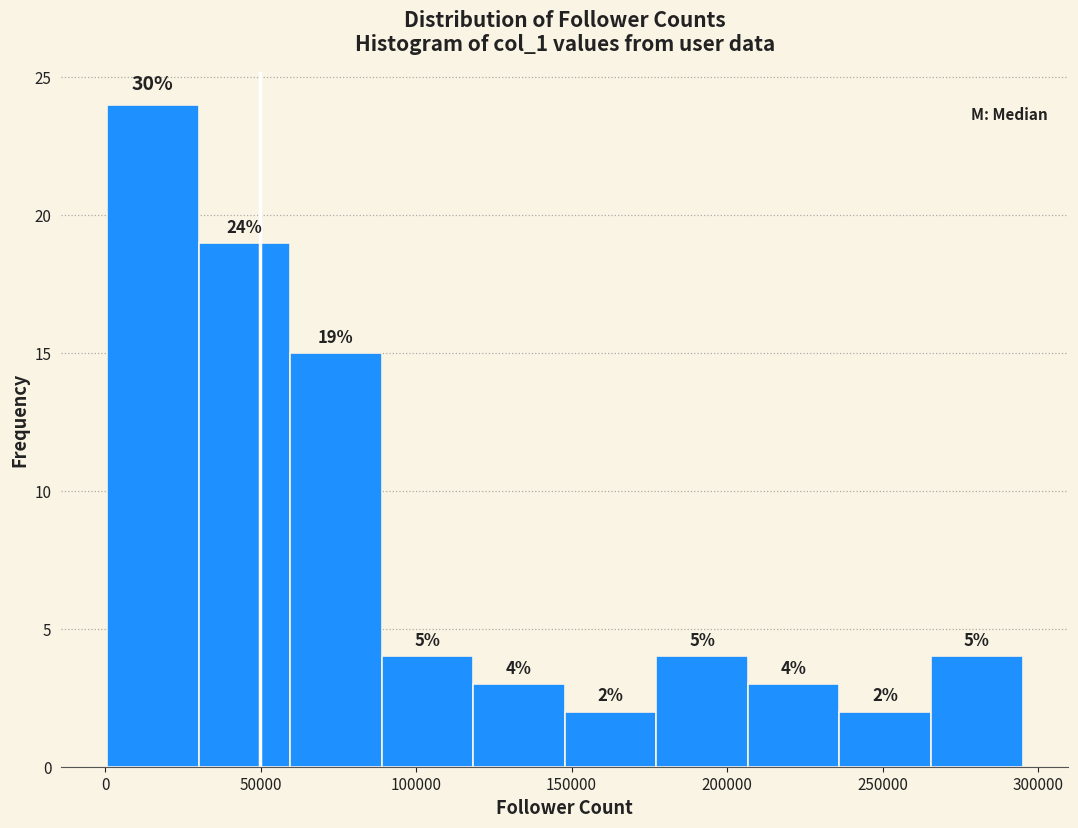

Which range on the x-axis has the tallest bar?

0 to 30000